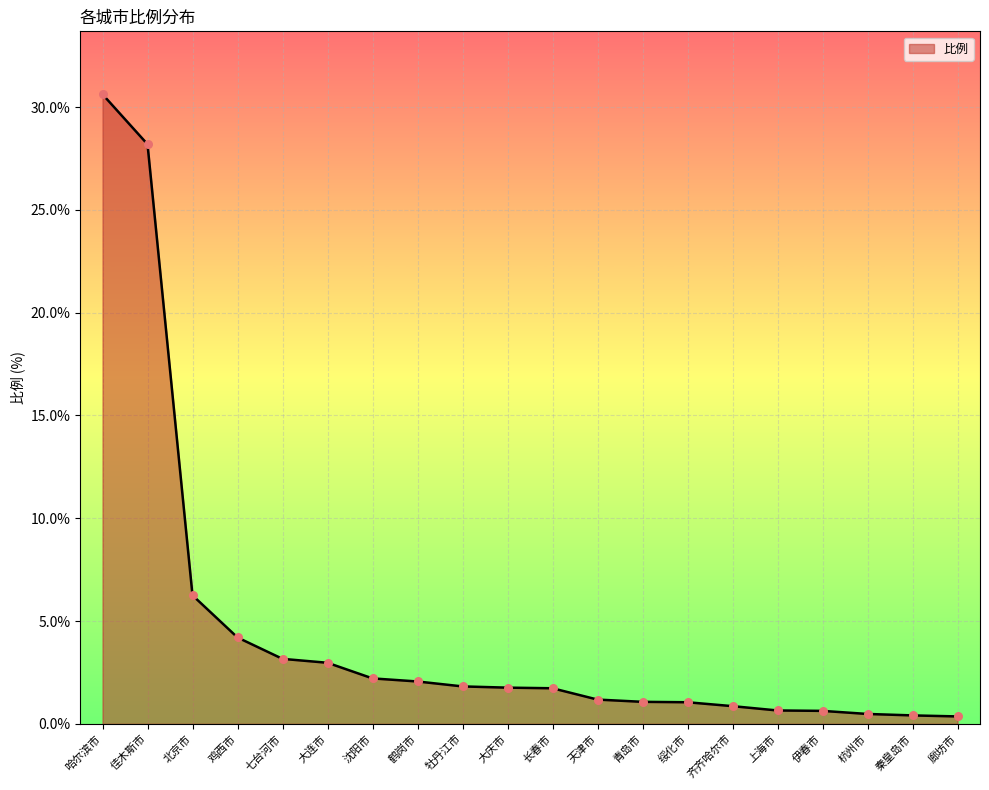

What is the change in value from 佳木斯市 to 鸡西市?

-24.0